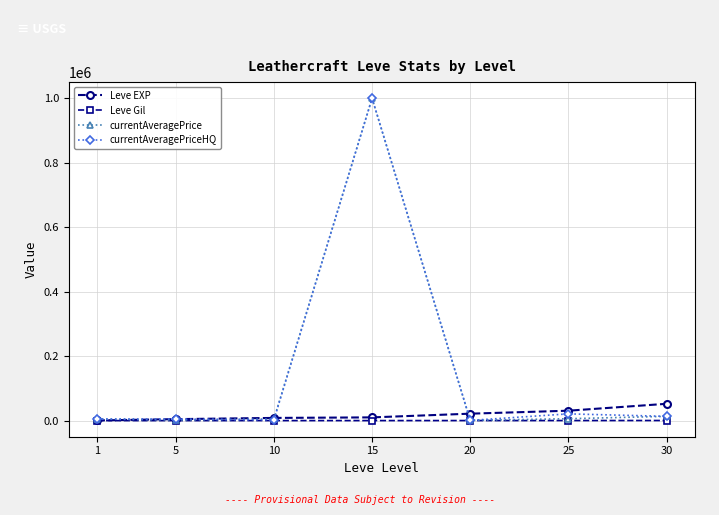

What is the sum of all Leve EXP values?

128460.0